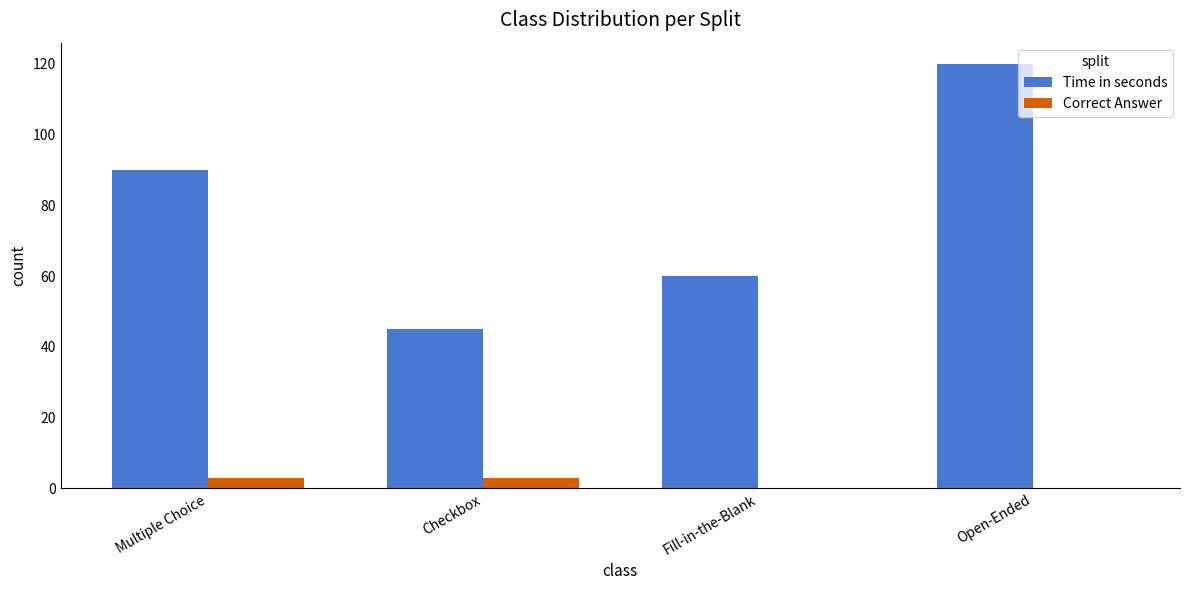

What is the sum of all Time in seconds values?

315